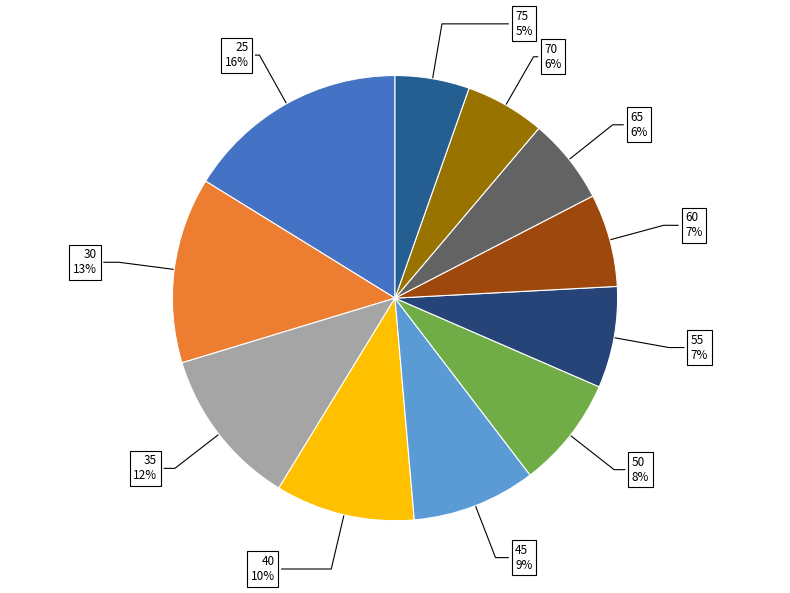

Do 75 and 70 together represent more than half of the pie?

No